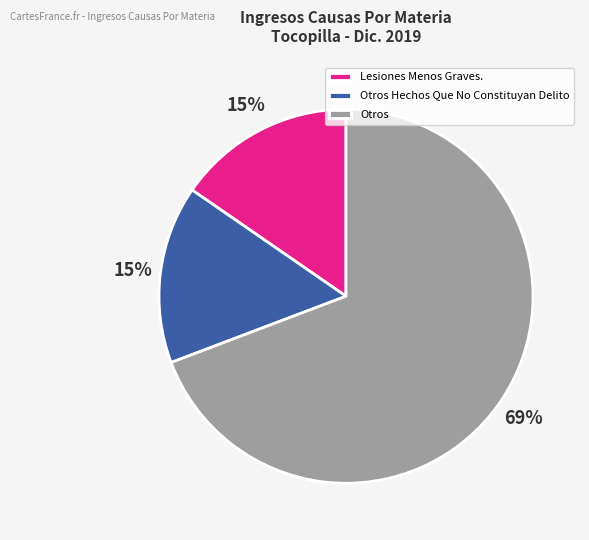

Is there any slice that represents more than half of the pie?

Yes